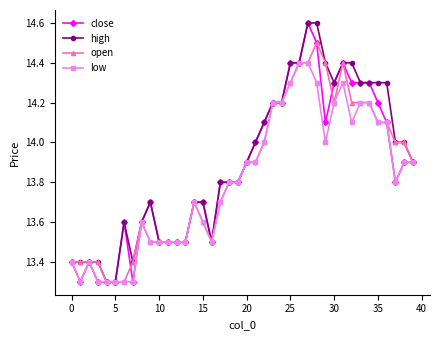

True or false: close has more than 1 interior local peaks.

True